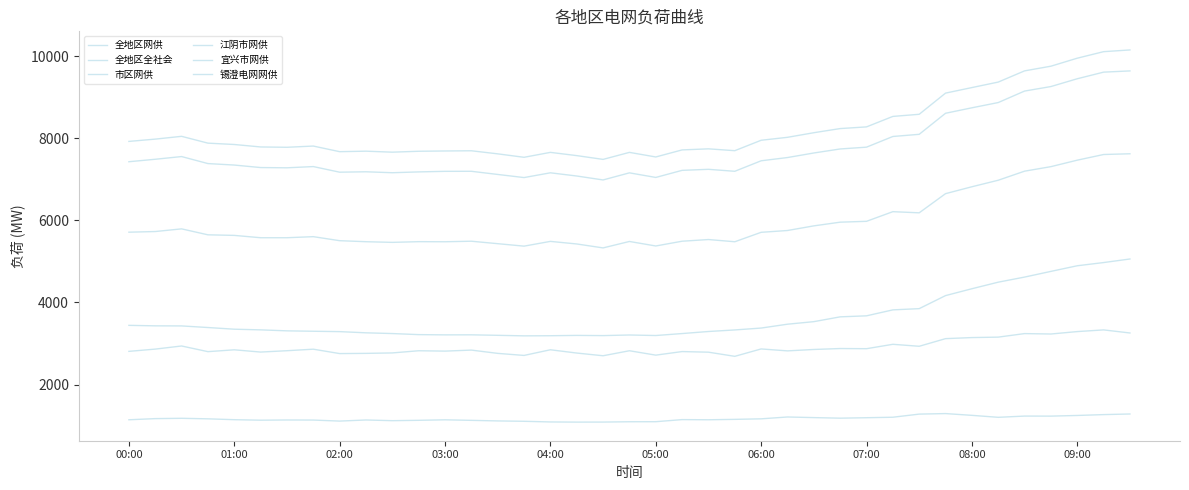

Does the chart have visible grid lines?

No